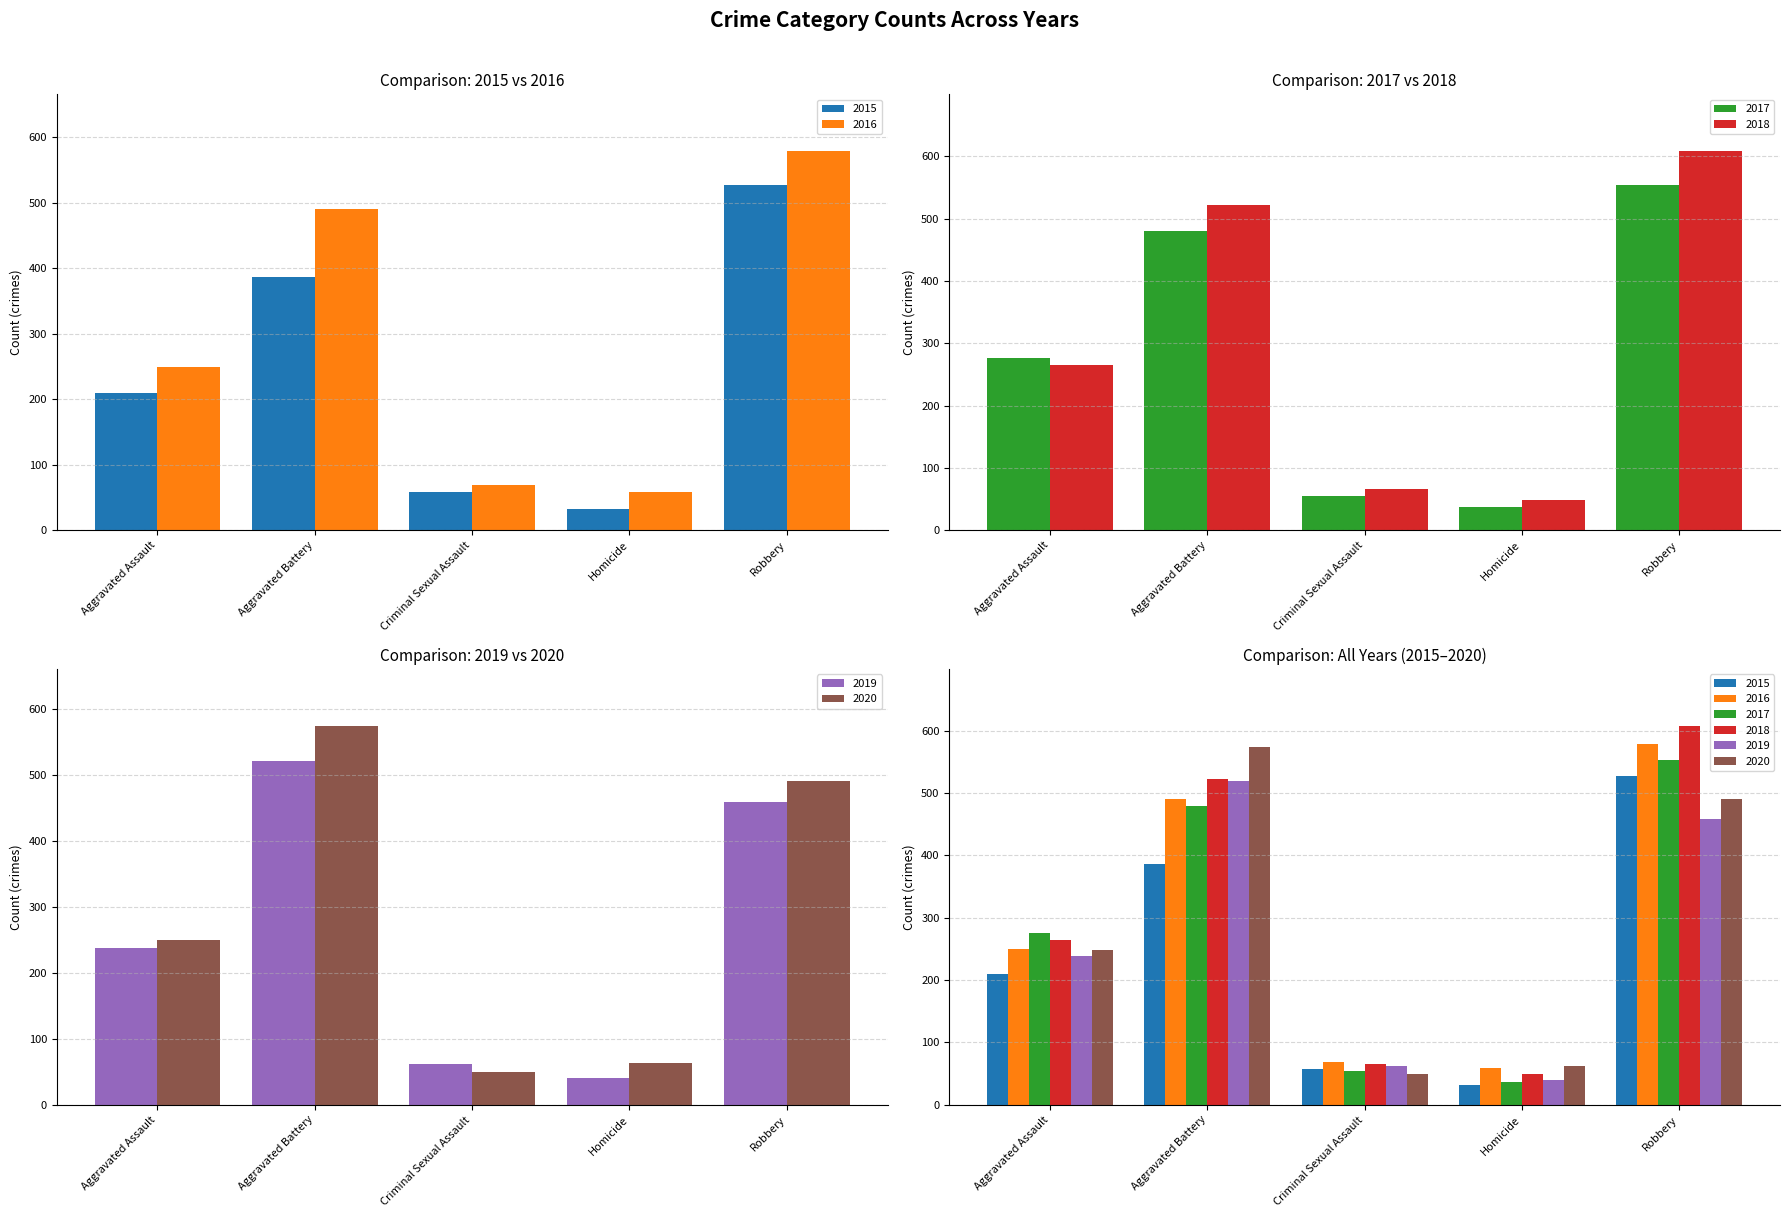

Reading right to left, transcribe all the data shown in this chart.

2015: Robbery=527	Homicide=32	Criminal Sexual Assault=58	Aggravated Battery=387	Aggravated Assault=210
2016: Robbery=579	Homicide=59	Criminal Sexual Assault=69	Aggravated Battery=491	Aggravated Assault=250
2017: Robbery=553	Homicide=37	Criminal Sexual Assault=55	Aggravated Battery=480	Aggravated Assault=276
2018: Robbery=608	Homicide=49	Criminal Sexual Assault=66	Aggravated Battery=522	Aggravated Assault=265
2019: Robbery=458	Homicide=40	Criminal Sexual Assault=62	Aggravated Battery=520	Aggravated Assault=238
2020: Robbery=491	Homicide=63	Criminal Sexual Assault=49	Aggravated Battery=574	Aggravated Assault=249